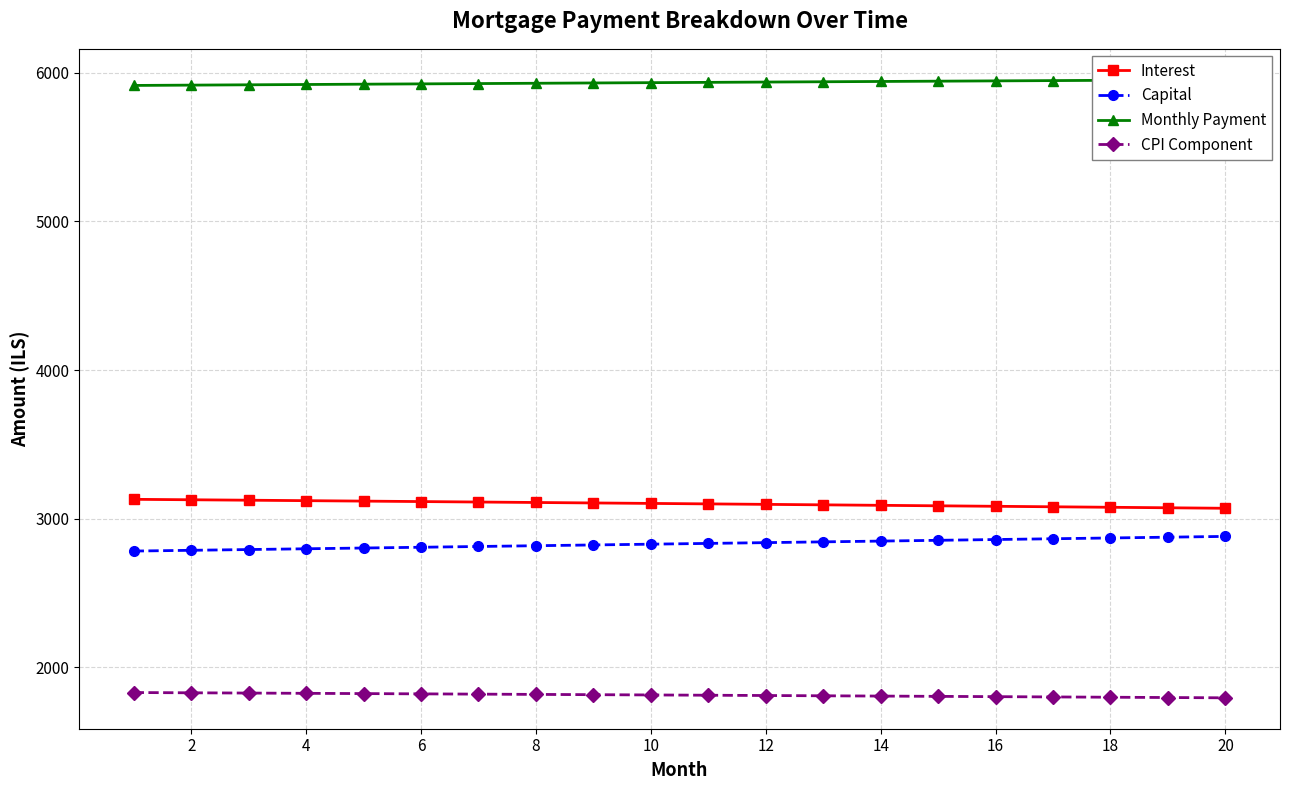

The value of Capital at 18 is 2870.9. True or false?

True